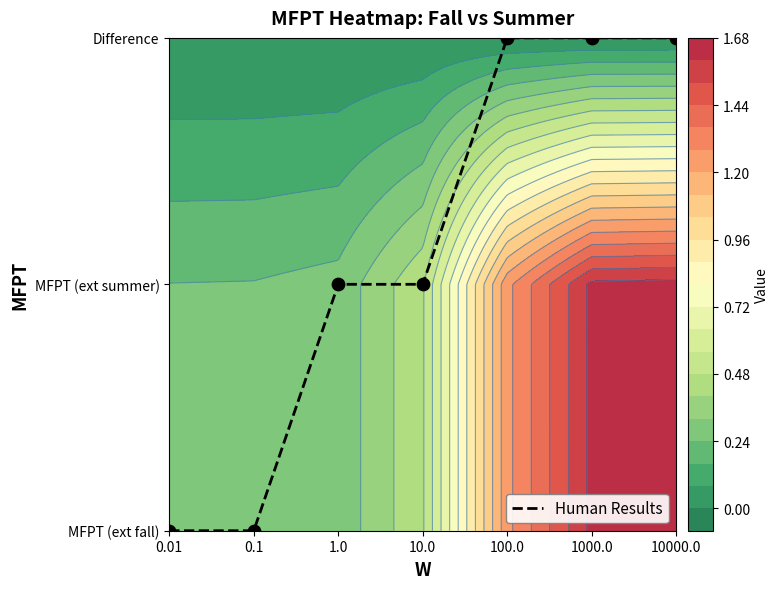

What is the sum of all values?

8